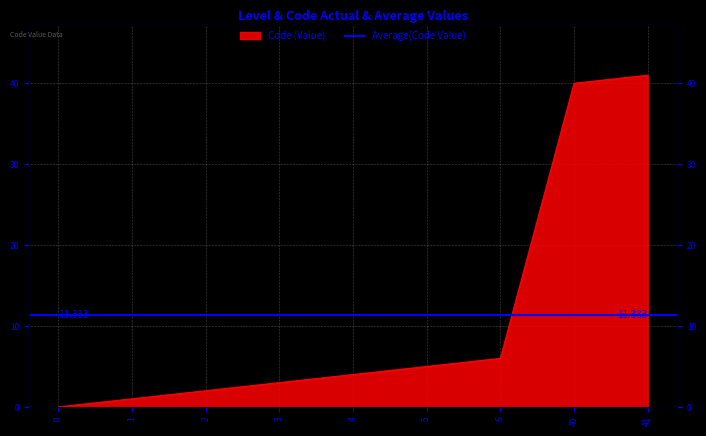

What is the ratio of the value at 41 to the value at 3?

13.7